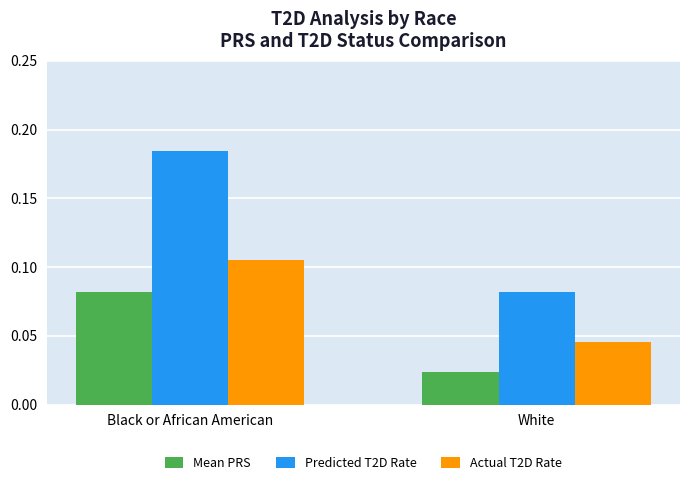

Which series has the widest spread of values?

Predicted T2D Rate